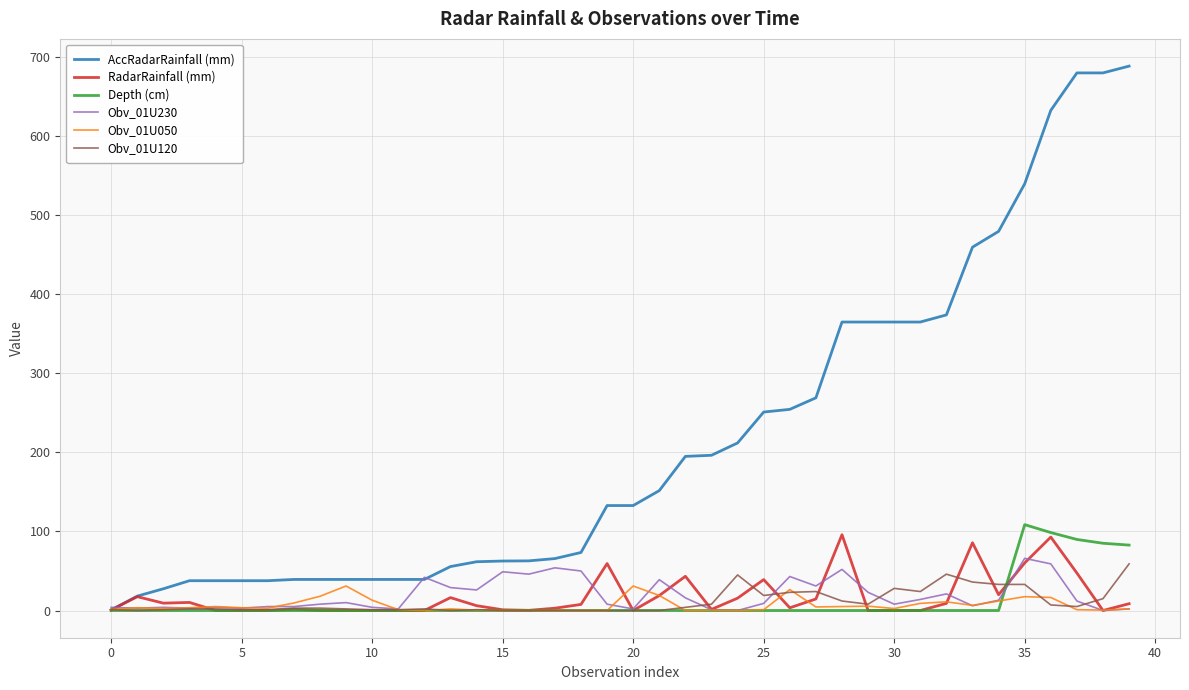

How many series are shown in this chart?

6